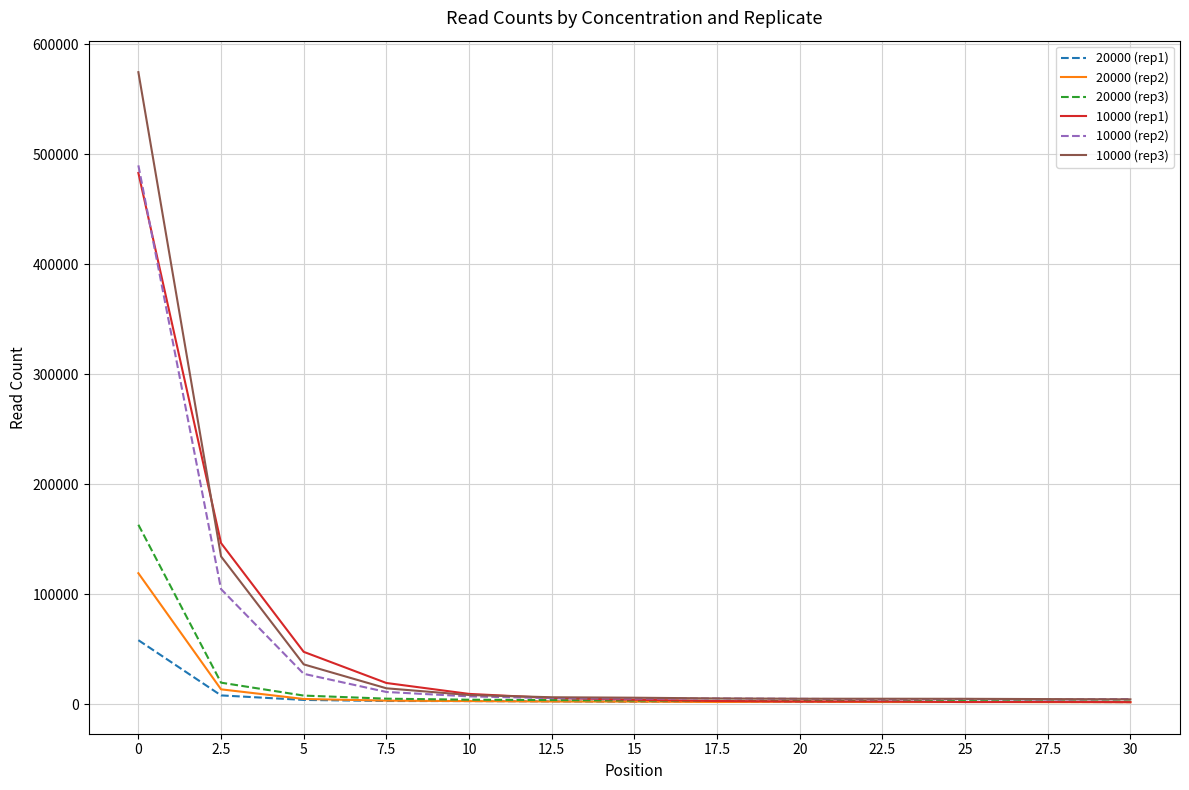

Where is 20000 (rep3) nearest to the value 82860?

2.5